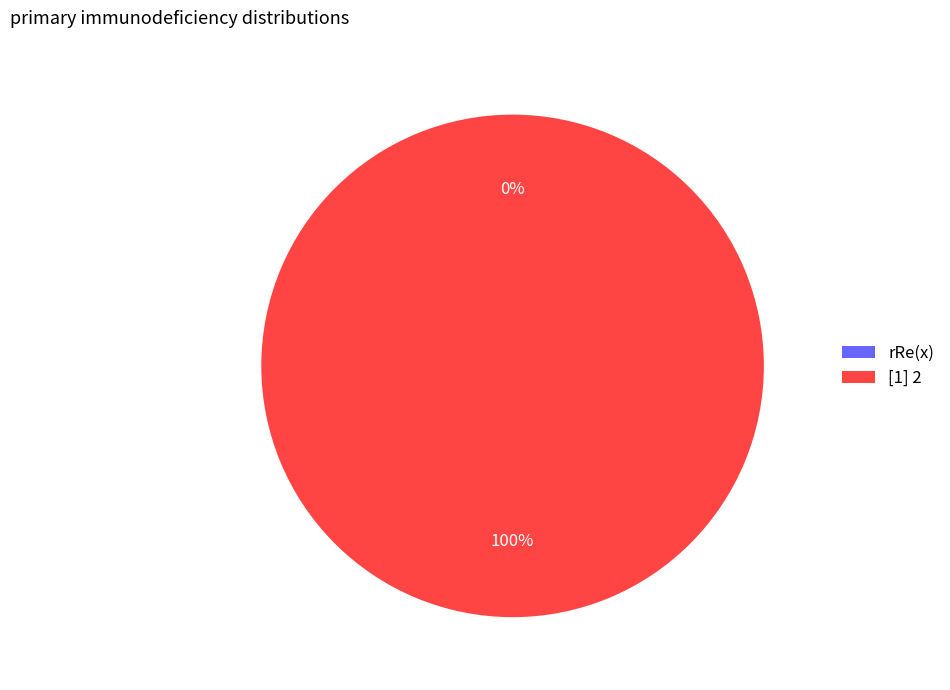

Is rRe(x) the majority of the pie?

No